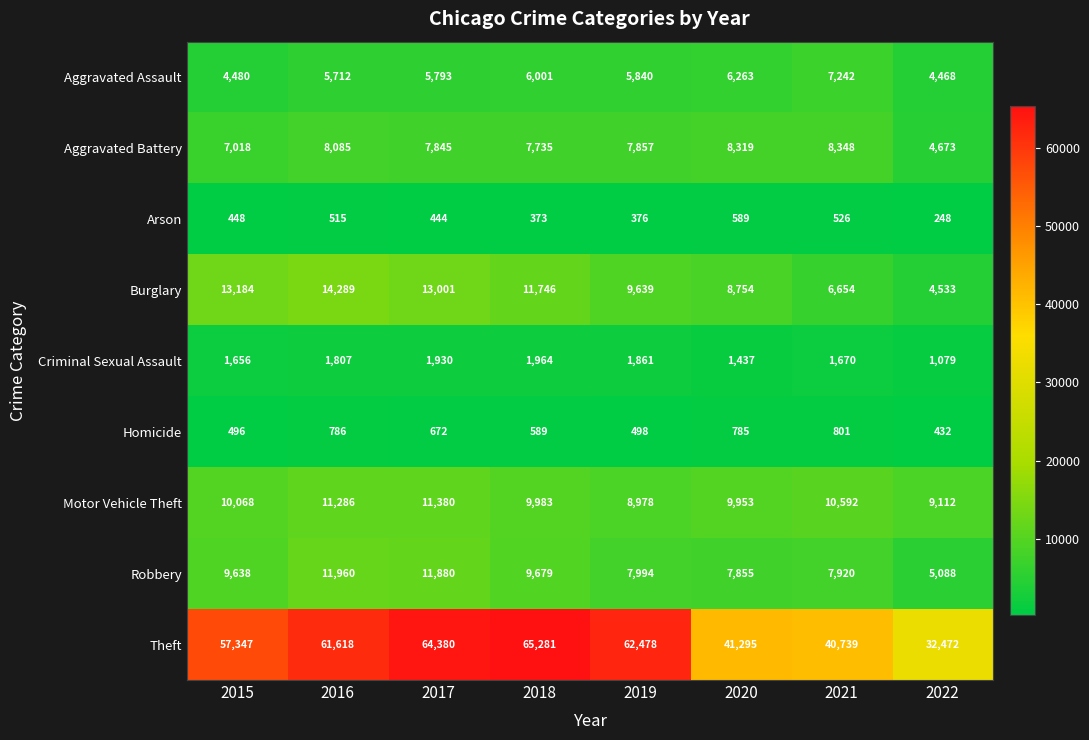

Where is Aggravated Assault nearest to the value 5855?

2019